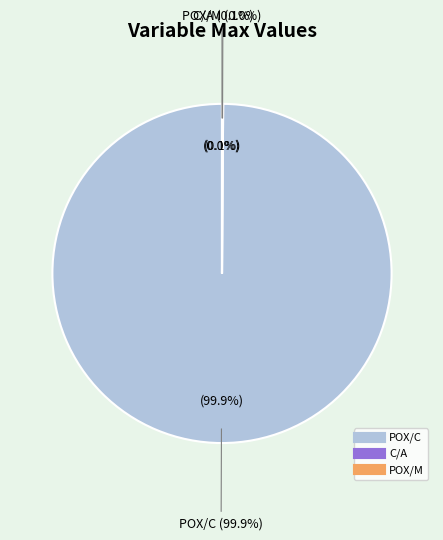

What is the change in value from POX/C to POX/M?

-200.0